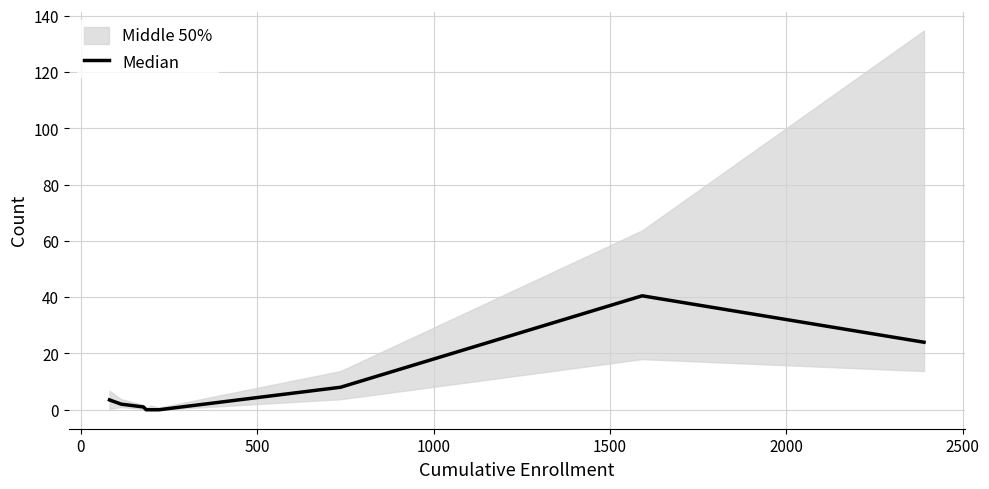

True or false: the data shows 0.6 at 500.

False